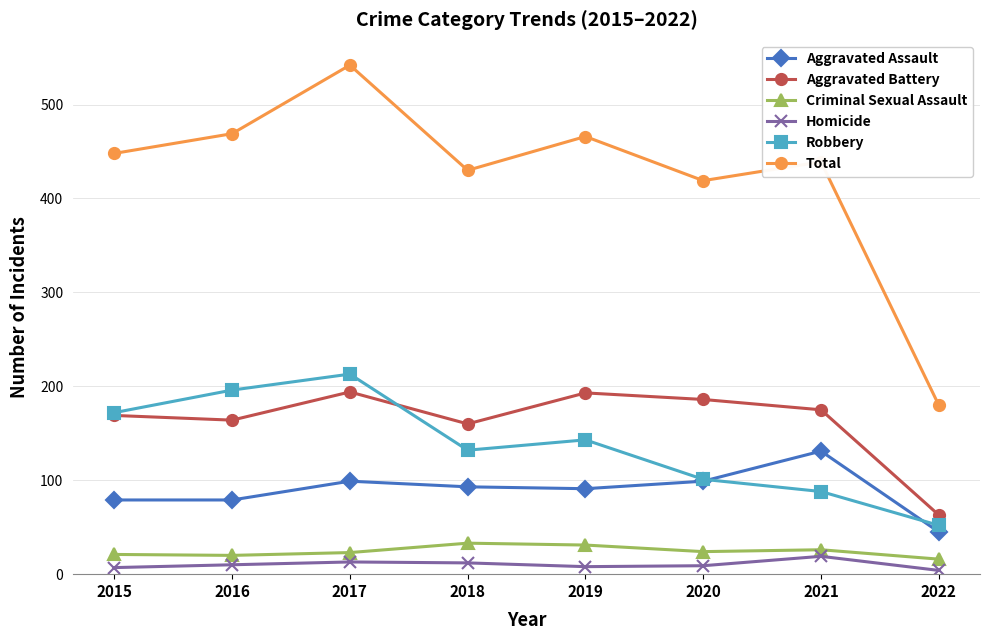

Which series has the largest total across all categories?

Total